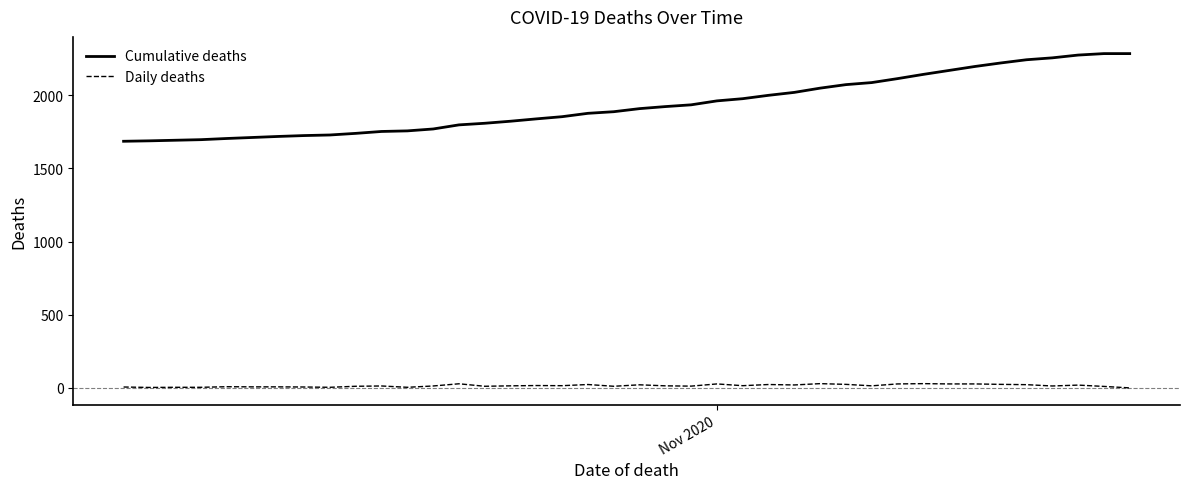

List the series in order of their peak value, lowest first.

Daily deaths, Cumulative deaths